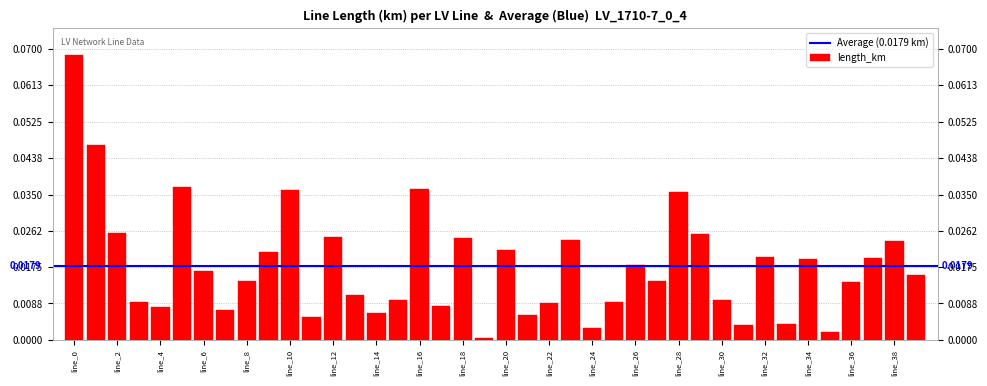

At which label is the value closest to 0?

line_19